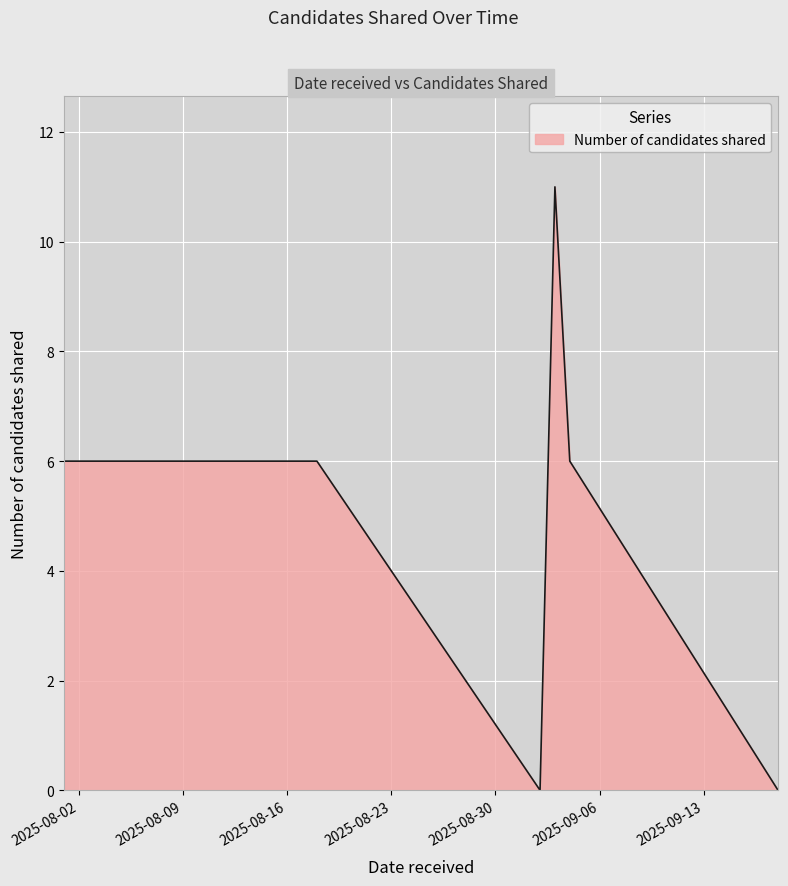

What is the maximum value shown in the chart?

11